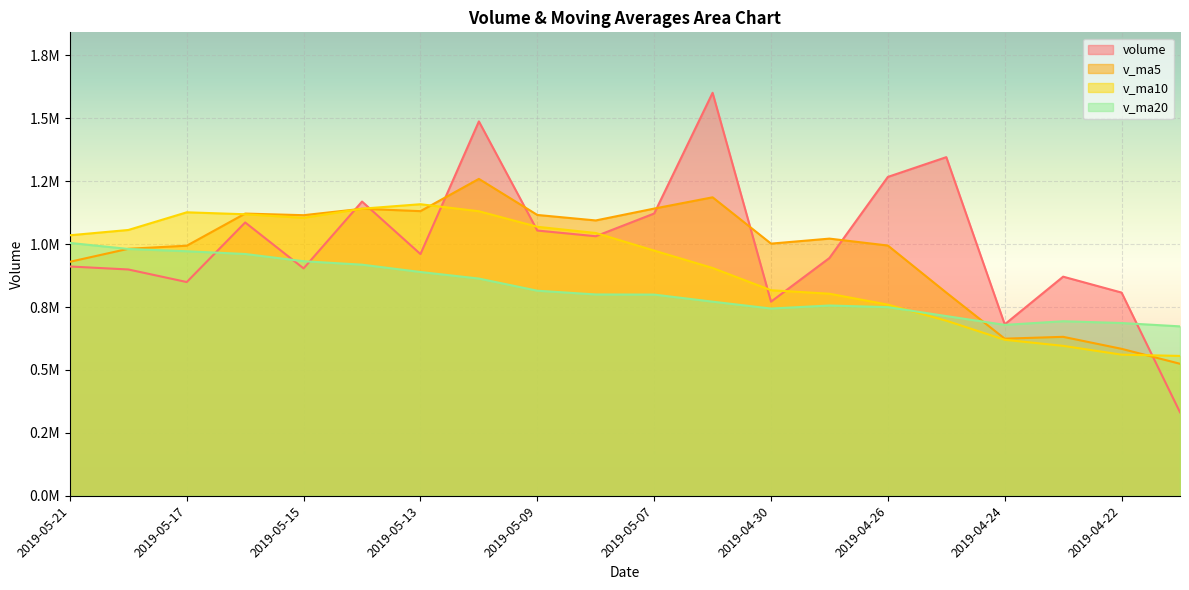

How many intersections are there between v_ma5 and volume?

8